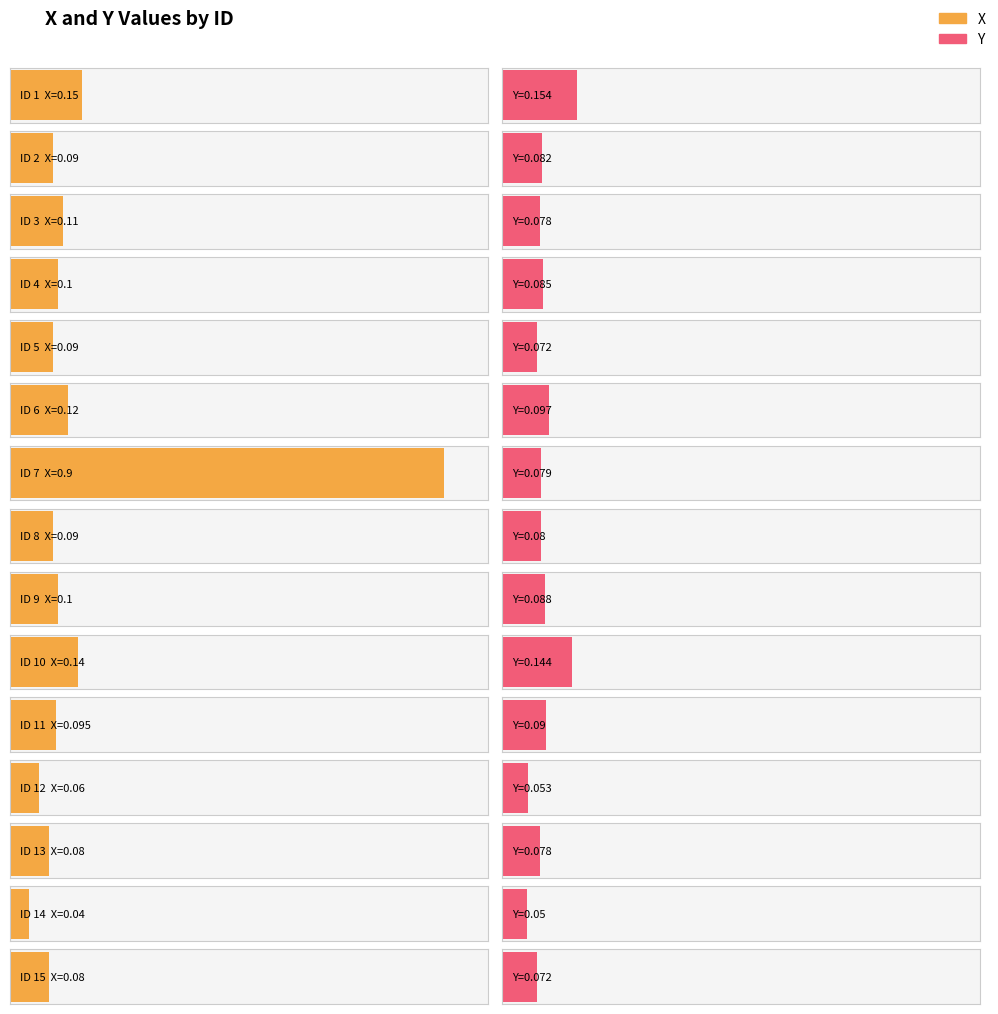

How many data points does each series have?

15